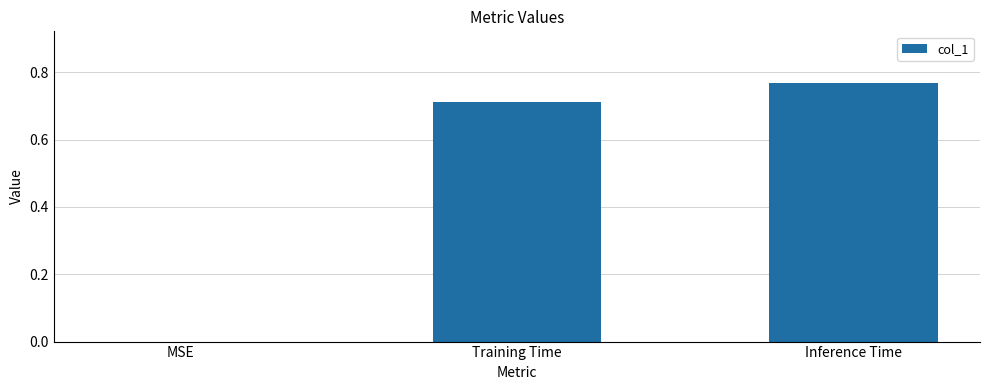

The value at Training Time is 1.0. True or false?

False